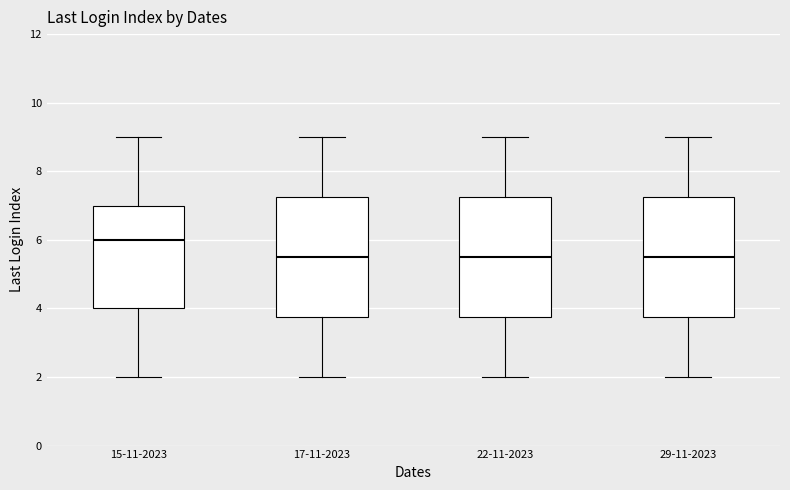

Which box has the highest median line?

15-11-2023